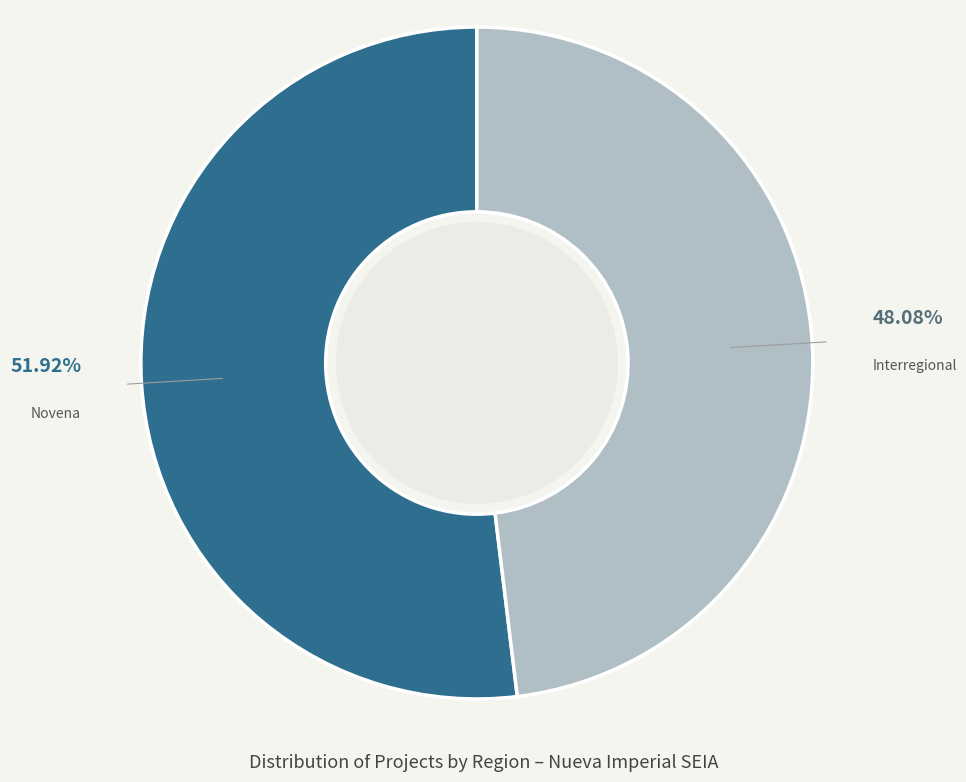

Count the number of slices in the pie.

2